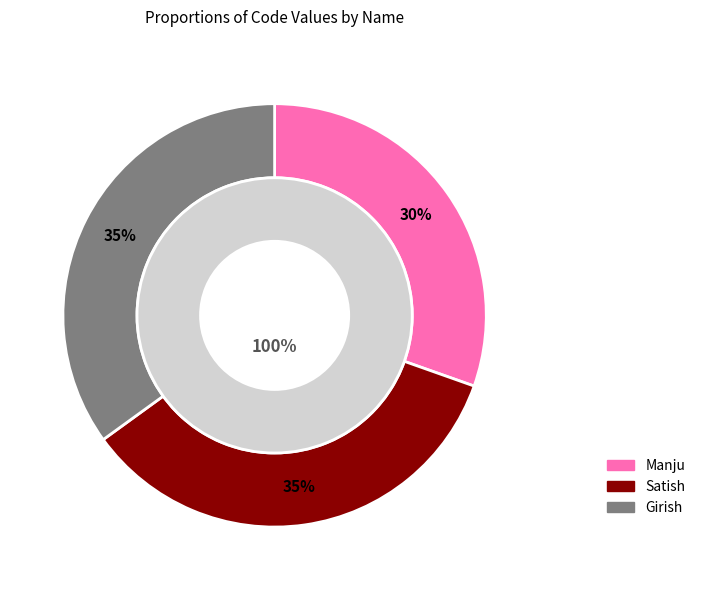

To the nearest percent, what portion does Girish represent?

35%